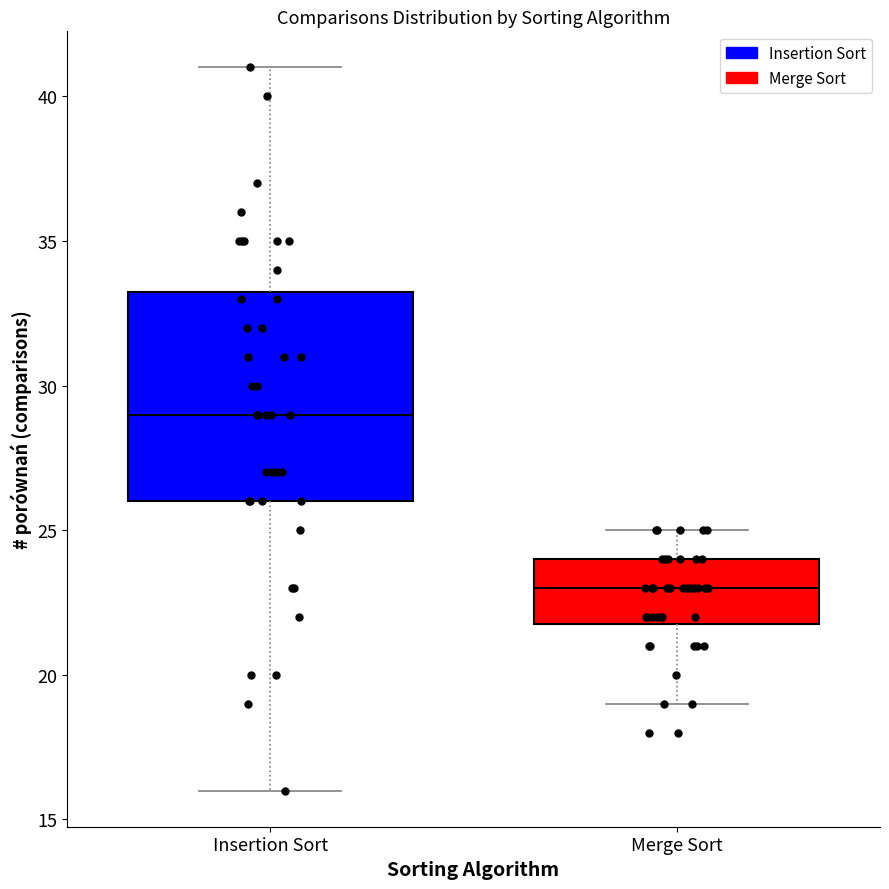

Reading left to right, transcribe this box plot: for each box, give where its median line is, the range the box spans, and where its two whiskers end, as read against the y-axis. The values are not printed on the chart, so give them approximately, as read against the axis.

Insertion Sort: median 29.0, box 26.0 to 33.5, whiskers 16.0 to 41.0
Merge Sort: median 23.0, box 22.0 to 24.0, whiskers 19.0 to 25.0